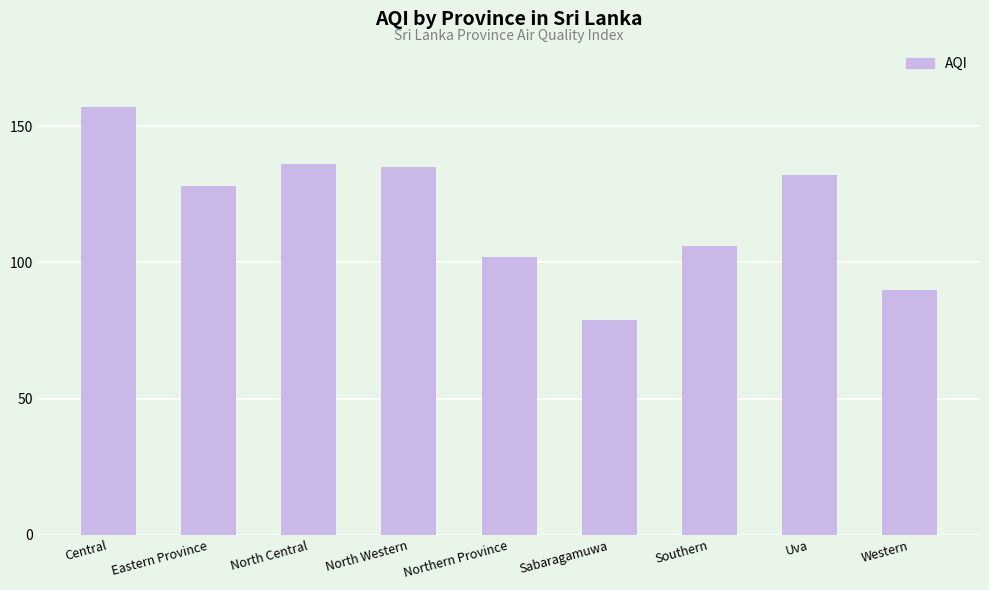

What position from the left is Western?

9